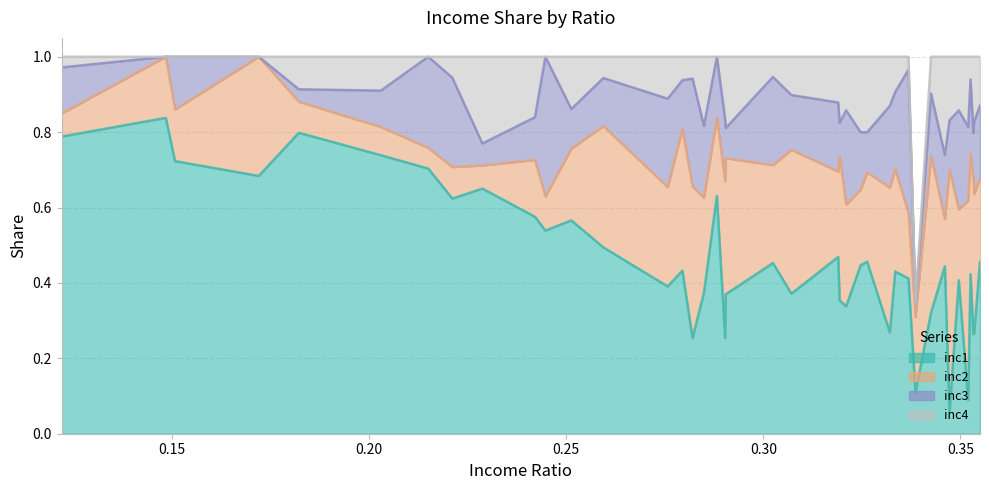

At how many categories does at least one series exceed 0?

40